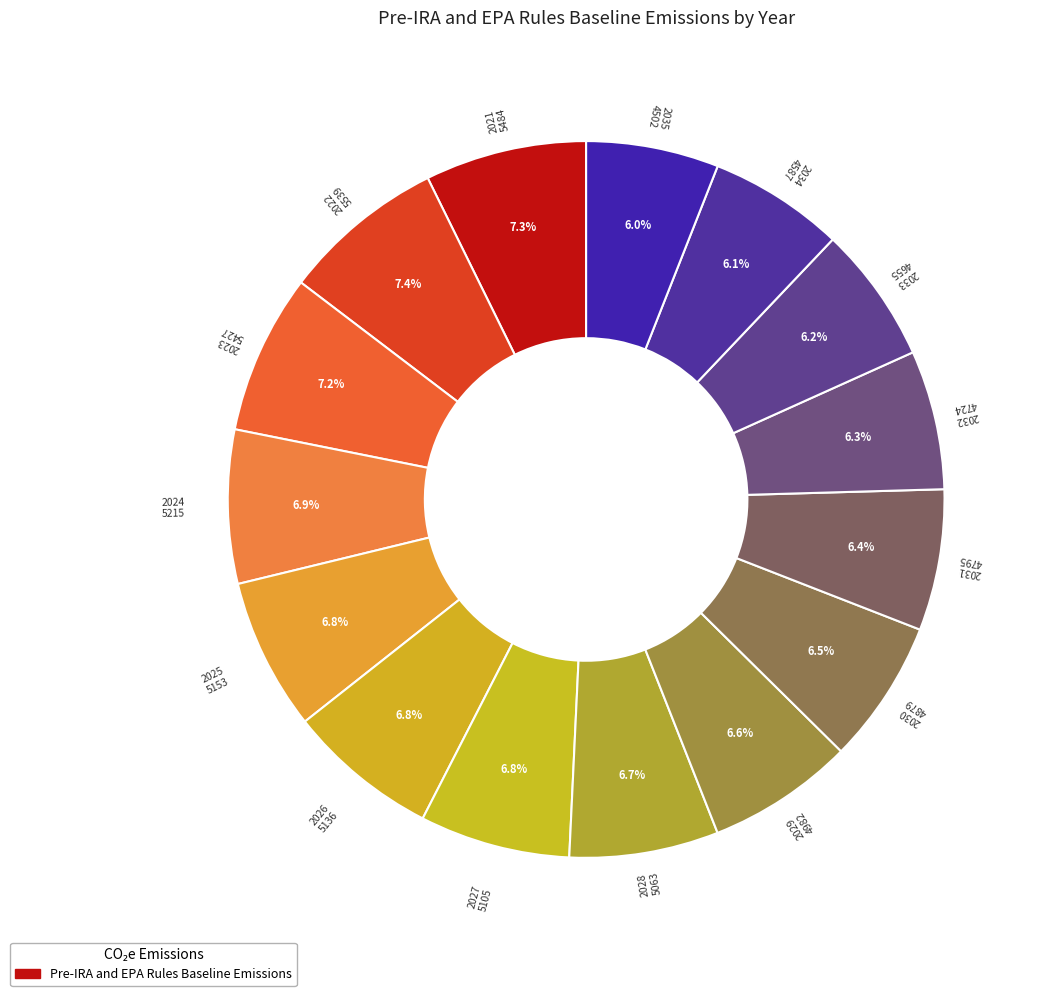

How many segments does this pie chart have?

15